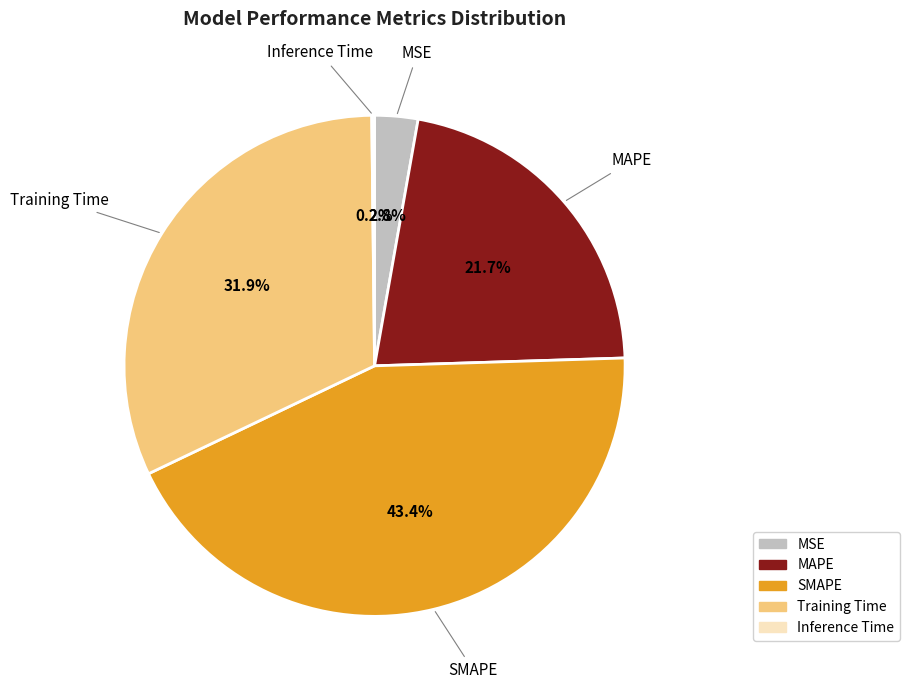

Approximately how many times larger is the value at MAPE compared to SMAPE?

0.5